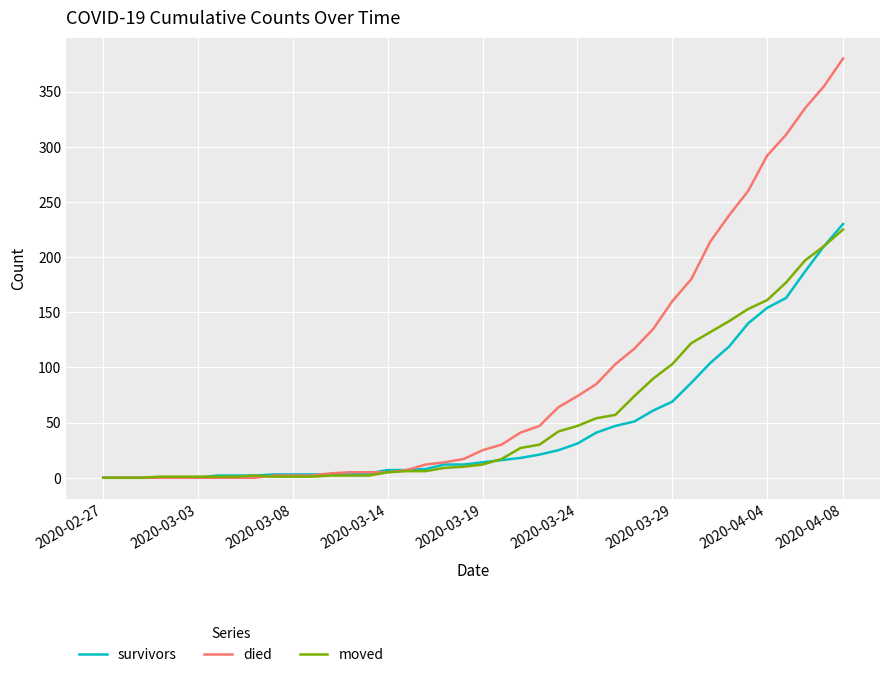

What is the greatest value displayed?

380